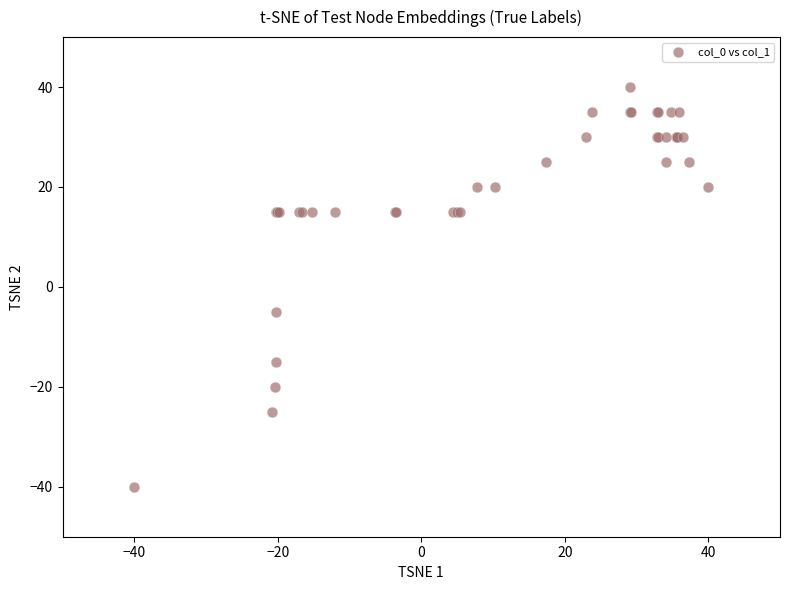

What Y value in the scatter plot is closest to 0?

-5